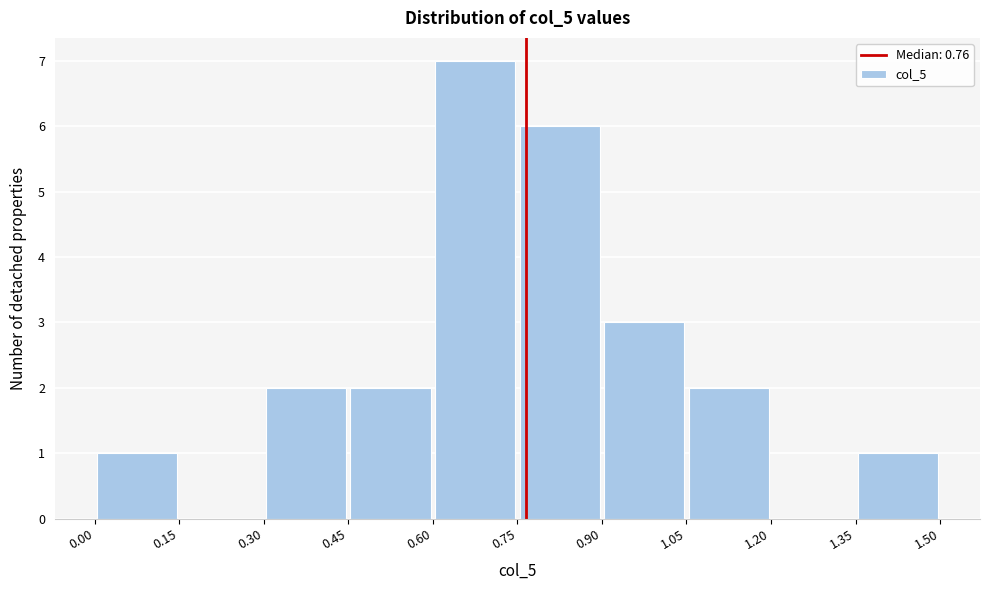

Over which range of the x-axis is the bar tallest?

0.60 to 0.75